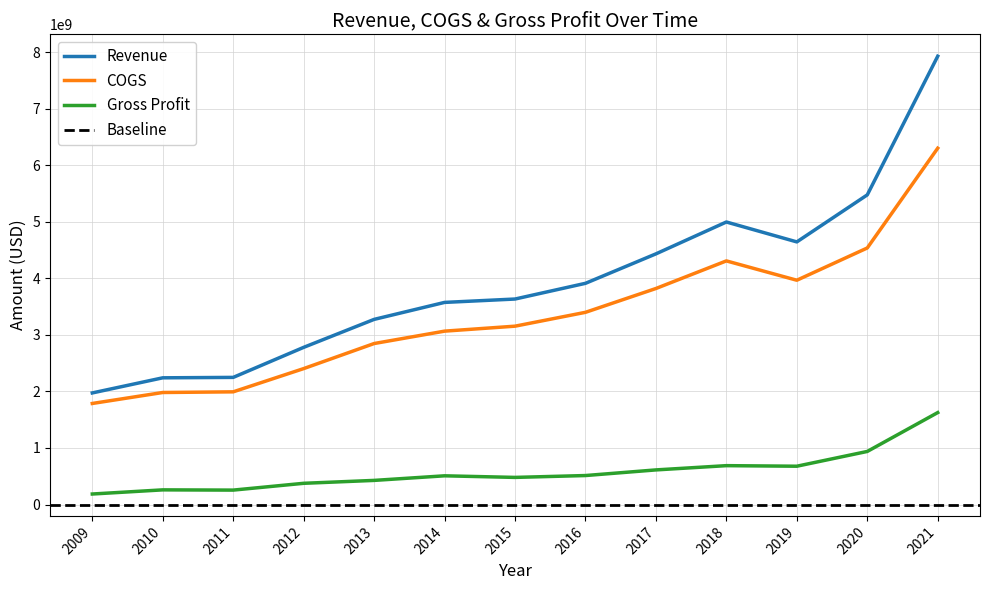

At which label does Revenue reach its peak?

2021